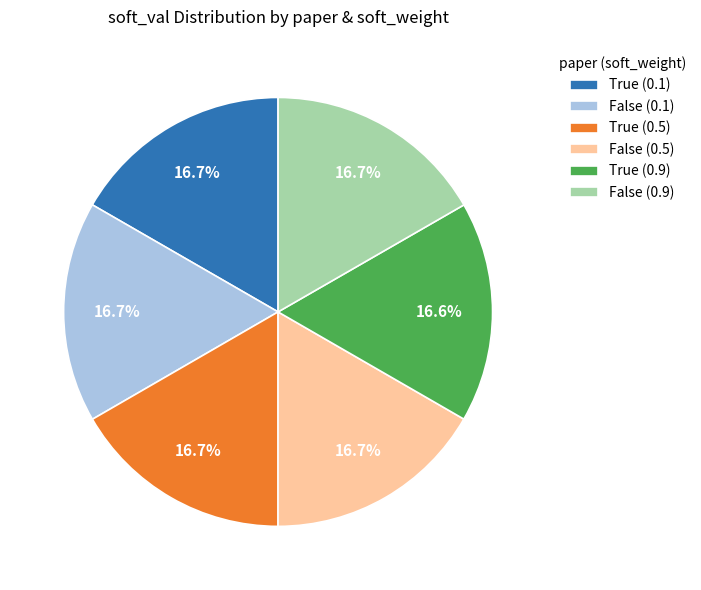

How much of the chart is everything except False (0.9)?

83.3%